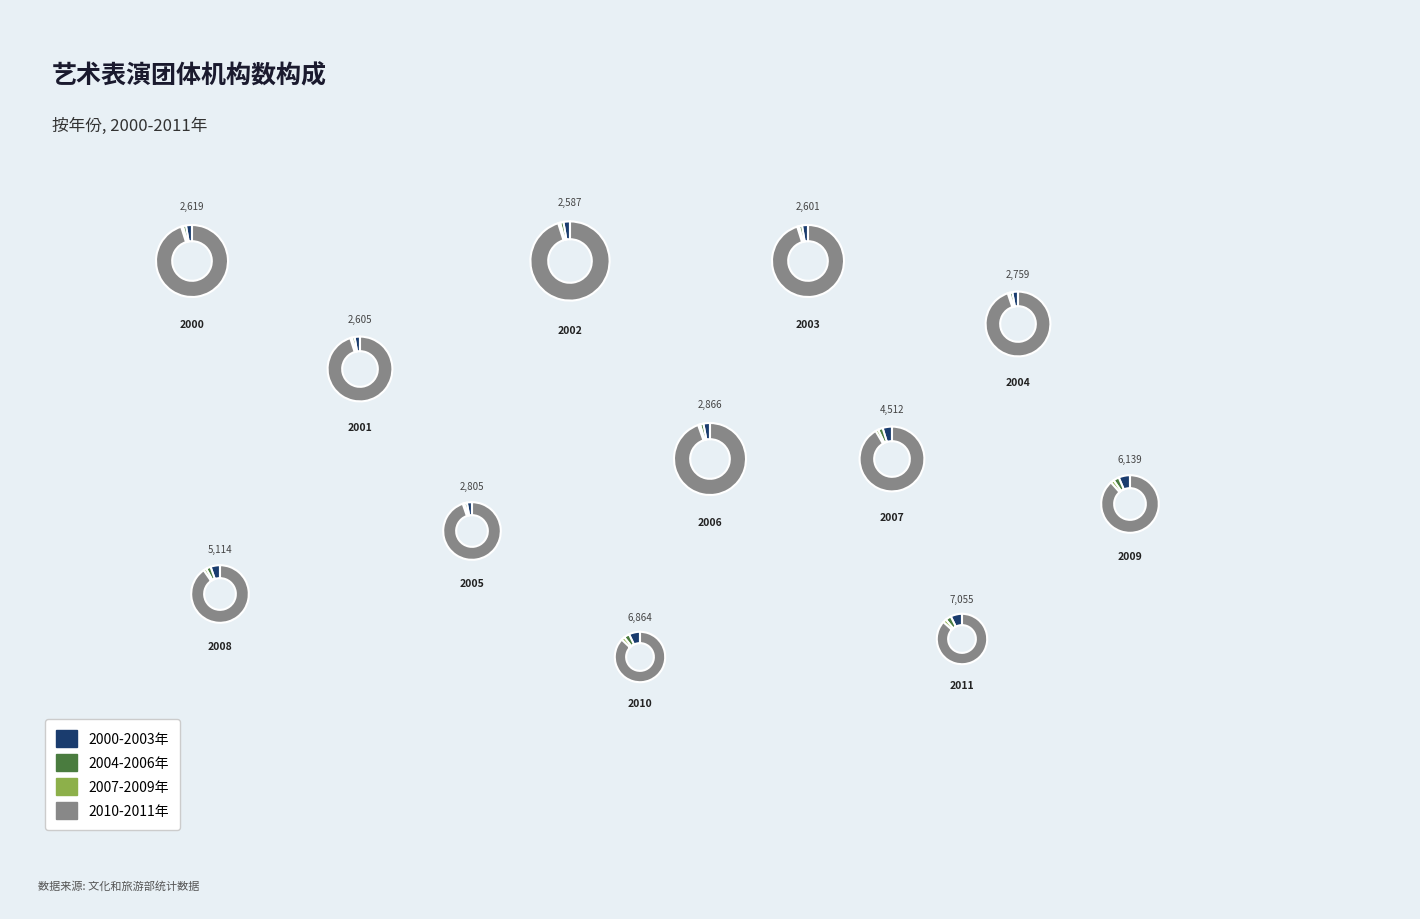

Which category has the biggest portion of the pie?

2011年